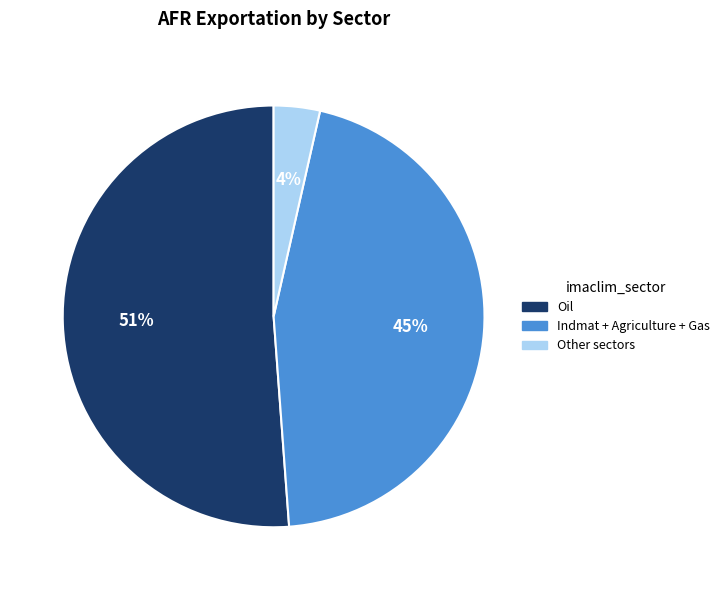

Combined, do Other sectors and Indmat + Agriculture + Gas account for over 50%?

No